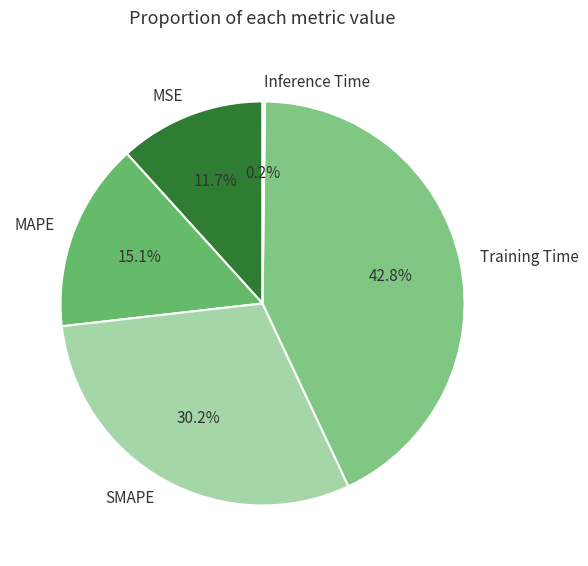

Between SMAPE and MSE, which is larger?

SMAPE